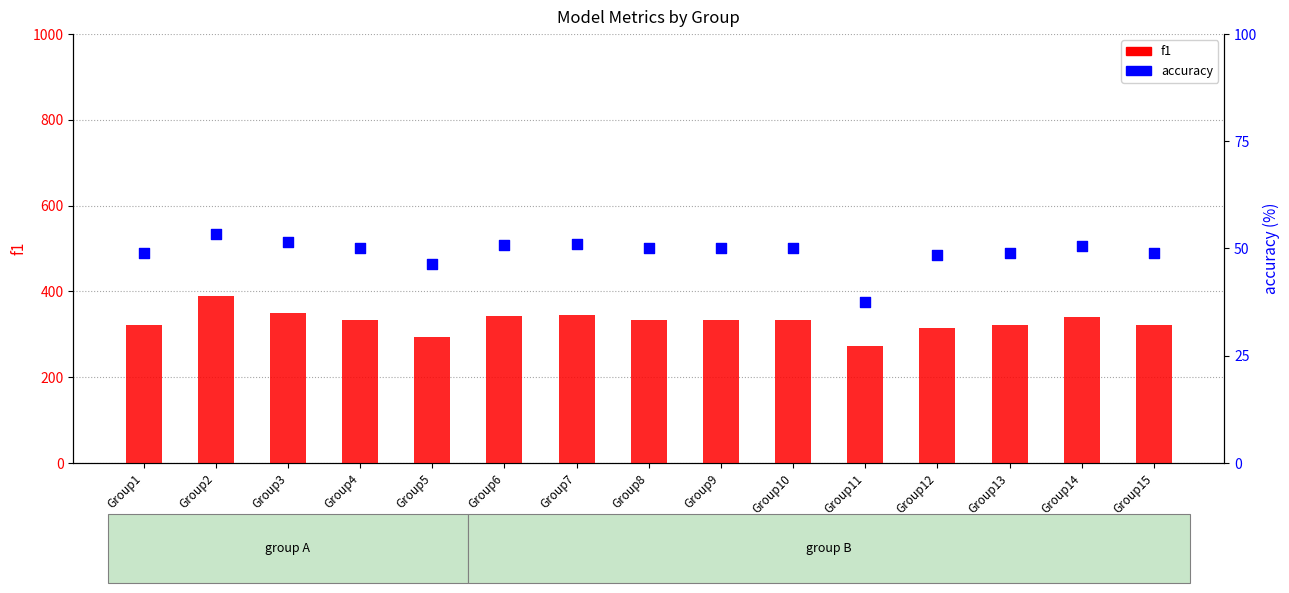

Which series reaches the maximum Y coordinate?

f1